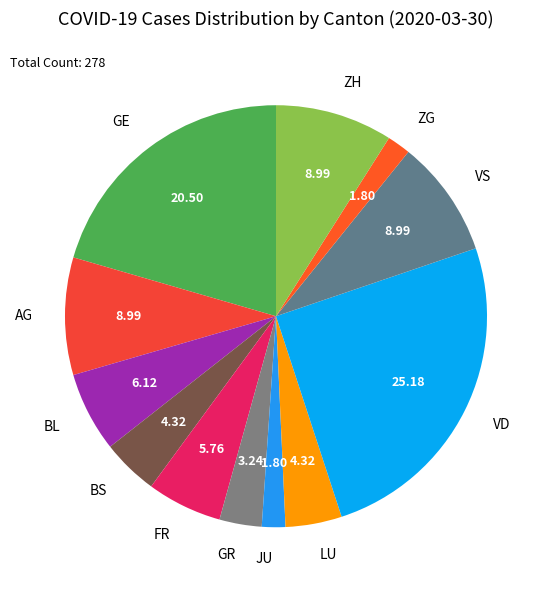

Which has a higher value, GE or BS?

GE